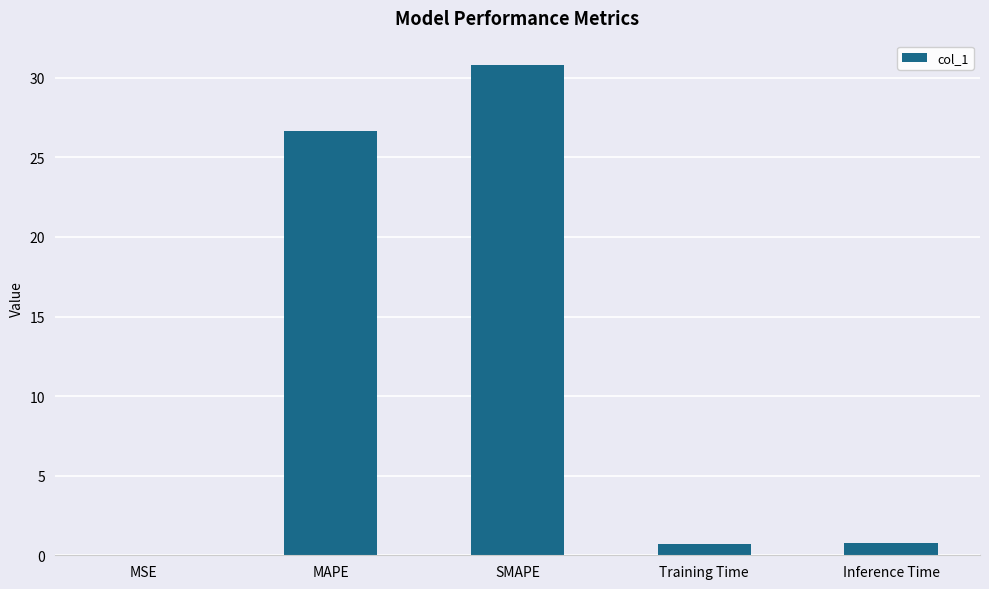

Does the chart contain stacked bars?

No